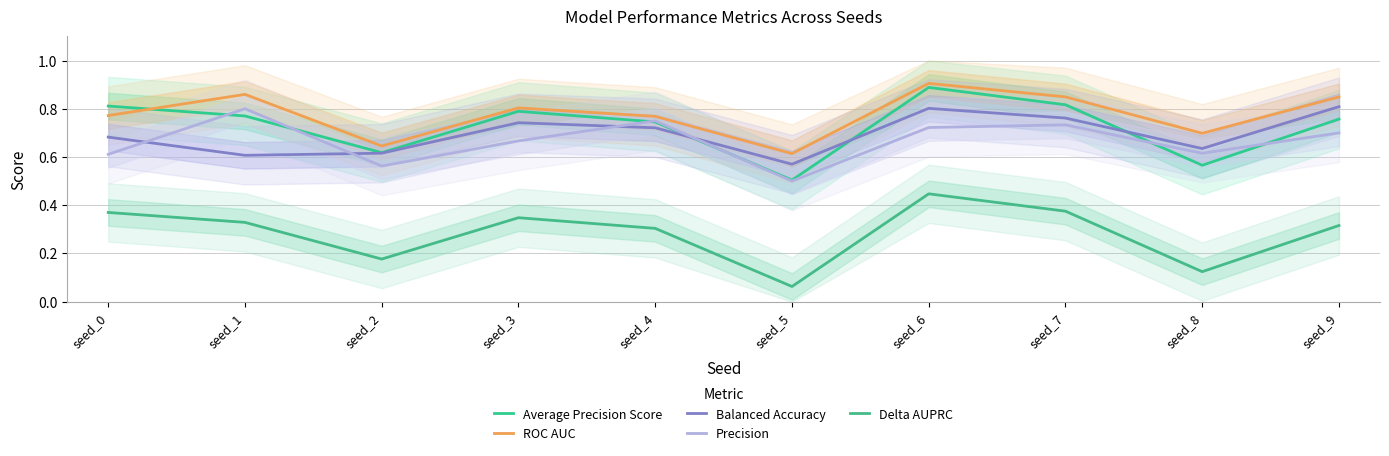

The Delta AUPRC series shows 0.1 at seed_8. True or false?

True